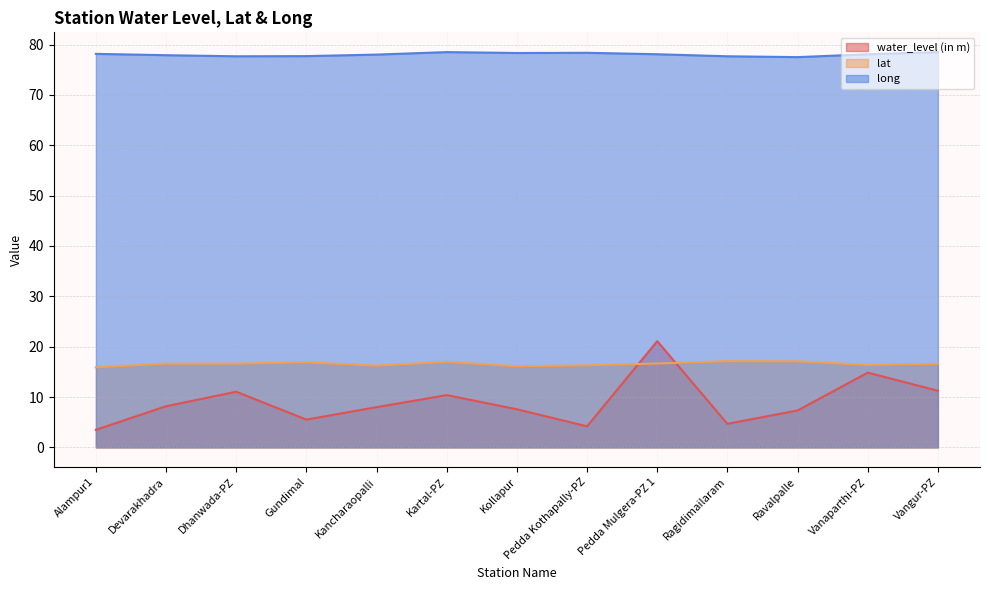

Reading left to right, list all the values displayed in this chart.

water_level (in m): Alampur1=3.5	Devarakhadra=8.2	Dhanwada-PZ=11.1	Gundimal=5.5	Kancharaopalli=8.0	Kartal-PZ=10.4	Kollapur=7.6	Pedda Kothapally-PZ=4.2	Pedda Mulgera-PZ 1=21.1	Ragidimailaram=4.7	Ravalpalle=7.3	Vanaparthi-PZ=14.8	Vangur-PZ=11.2
lat: Alampur1=15.9	Devarakhadra=16.6	Dhanwada-PZ=16.6	Gundimal=16.9	Kancharaopalli=16.2	Kartal-PZ=17.0	Kollapur=16.1	Pedda Kothapally-PZ=16.3	Pedda Mulgera-PZ 1=16.7	Ragidimailaram=17.1	Ravalpalle=17.1	Vanaparthi-PZ=16.4	Vangur-PZ=16.6
long: Alampur1=78.2	Devarakhadra=77.9	Dhanwada-PZ=77.7	Gundimal=77.7	Kancharaopalli=78.0	Kartal-PZ=78.5	Kollapur=78.3	Pedda Kothapally-PZ=78.4	Pedda Mulgera-PZ 1=78.1	Ragidimailaram=77.7	Ravalpalle=77.5	Vanaparthi-PZ=78.1	Vangur-PZ=78.5